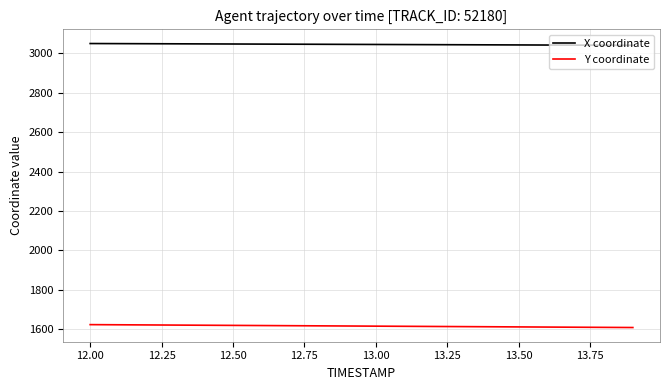

How many lines are shown in the chart?

2